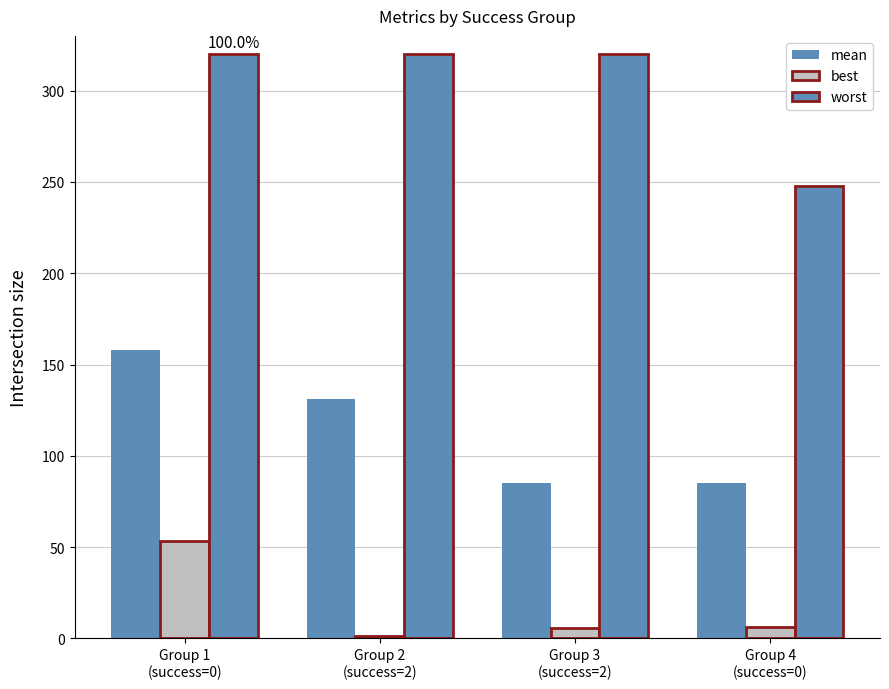

Reading left to right, list all the values displayed in this chart.

mean: Group 1
(success=0)=157.8	Group 2
(success=2)=131.1	Group 3
(success=2)=85.3	Group 4
(success=0)=84.9
best: Group 1
(success=0)=53.6	Group 2
(success=2)=1.3	Group 3
(success=2)=5.4	Group 4
(success=0)=6.2
worst: Group 1
(success=0)=320.0	Group 2
(success=2)=320.0	Group 3
(success=2)=320.0	Group 4
(success=0)=247.7